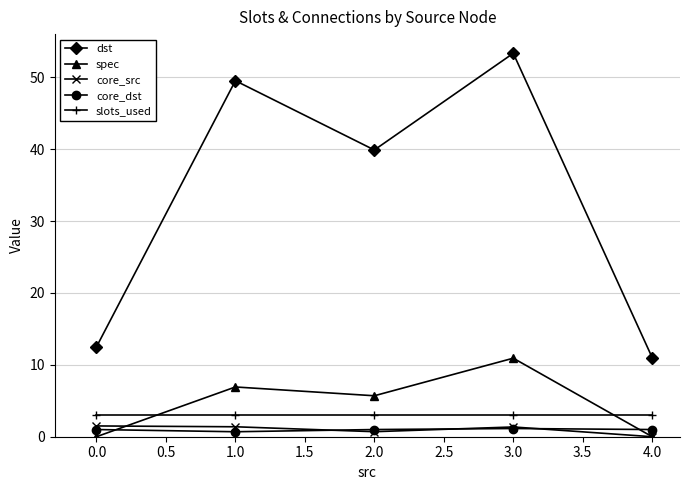

Between 0.0 and 3.0, which series saw the biggest shift?

dst